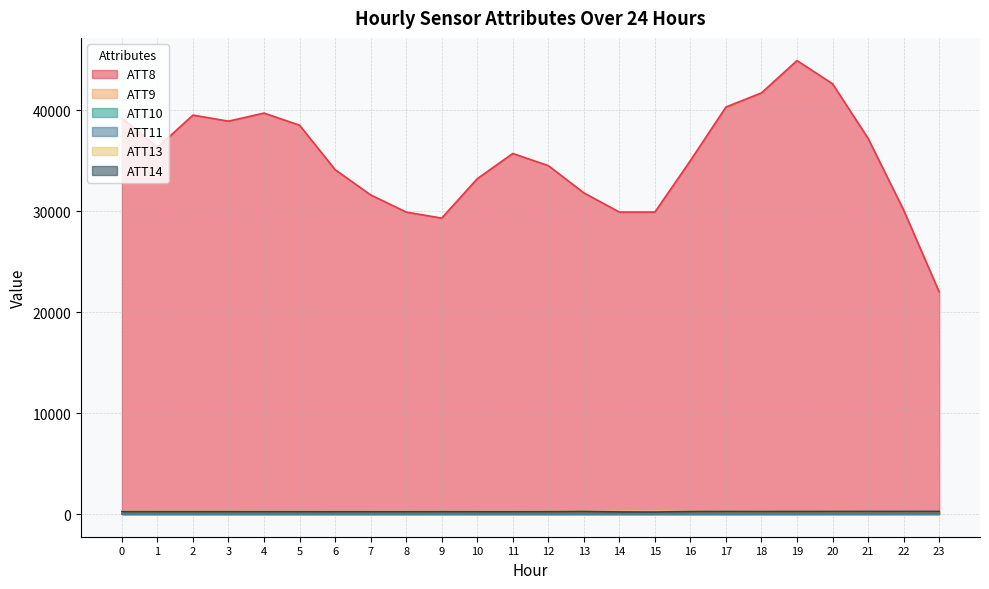

Where is the first local maximum for ATT14?

9